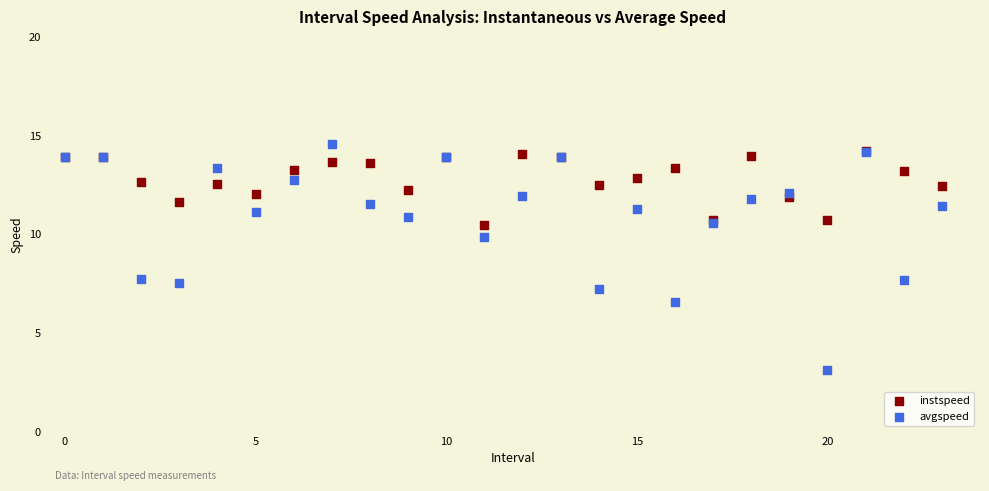

Which series contains the lowest Y value?

avgspeed